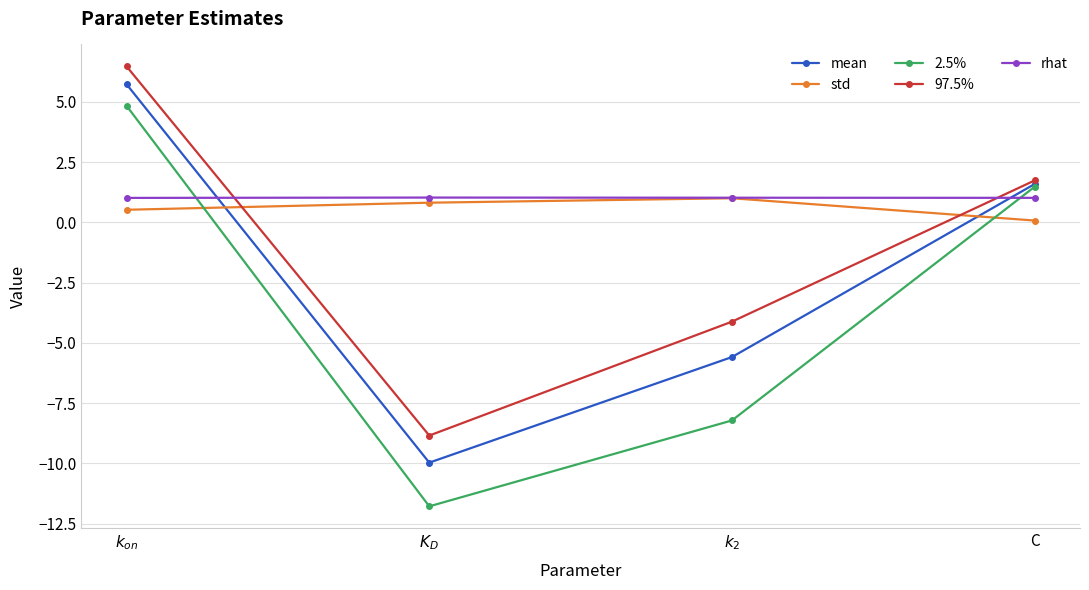

Which label corresponds to the largest value in the chart?

$k_{on}$